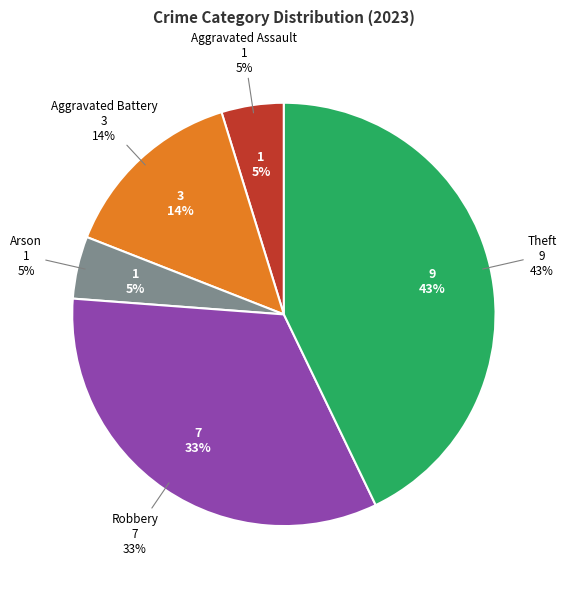

To the nearest percent, what is the difference between the largest and smallest slice percentages?

38%